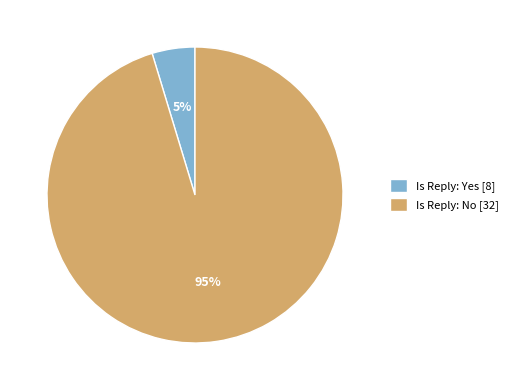

To the nearest percent, what is the average slice percentage?

50%